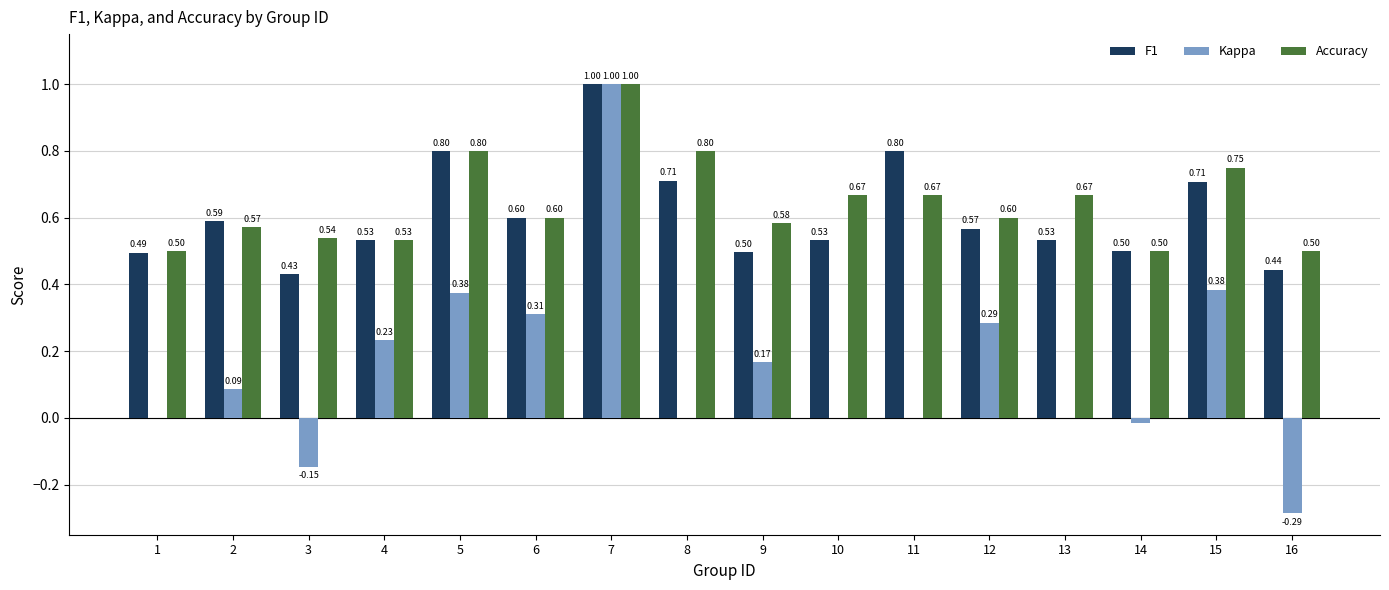

What are all the series names shown in the legend?

F1, Kappa, Accuracy